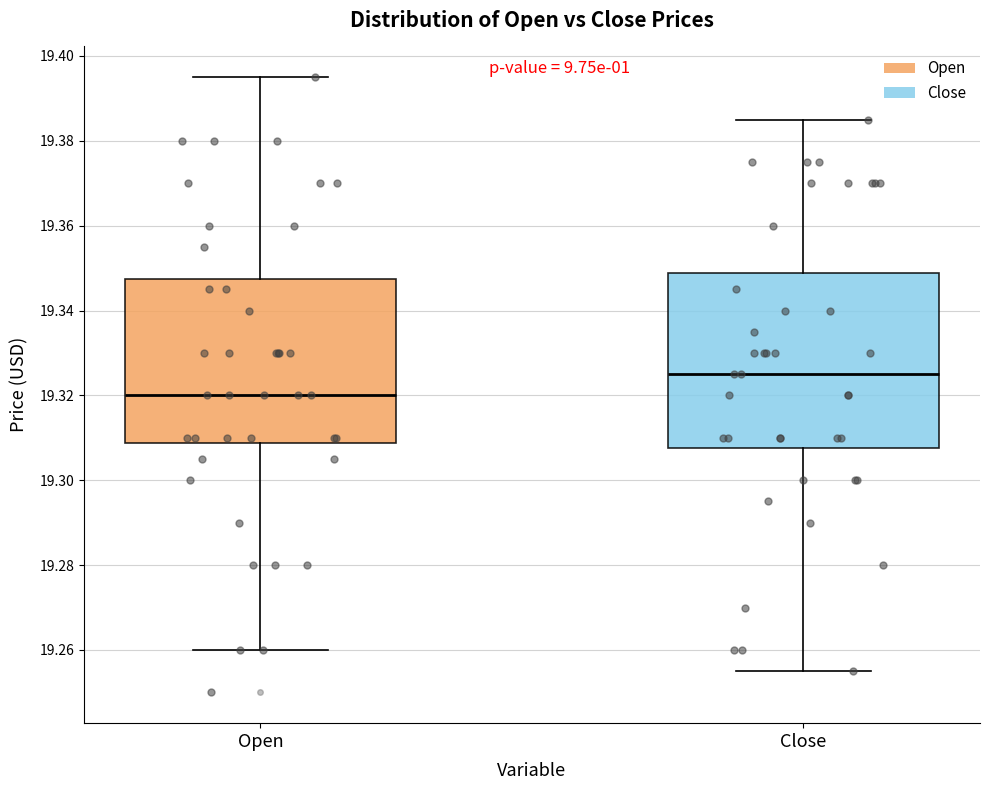

Reading left to right, read every box against the y-axis: the position of its median line, the range the box covers, and the ends of its whiskers. The values are not printed on the chart, so give them approximately, as read against the axis.

Open: median 19.320, box 19.308 to 19.348, whiskers 19.260 to 19.396
Close: median 19.326, box 19.308 to 19.348, whiskers 19.256 to 19.386